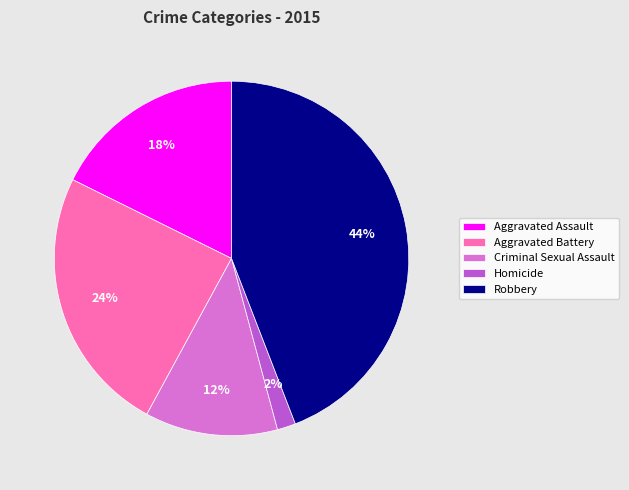

Which slice is the largest?

Robbery